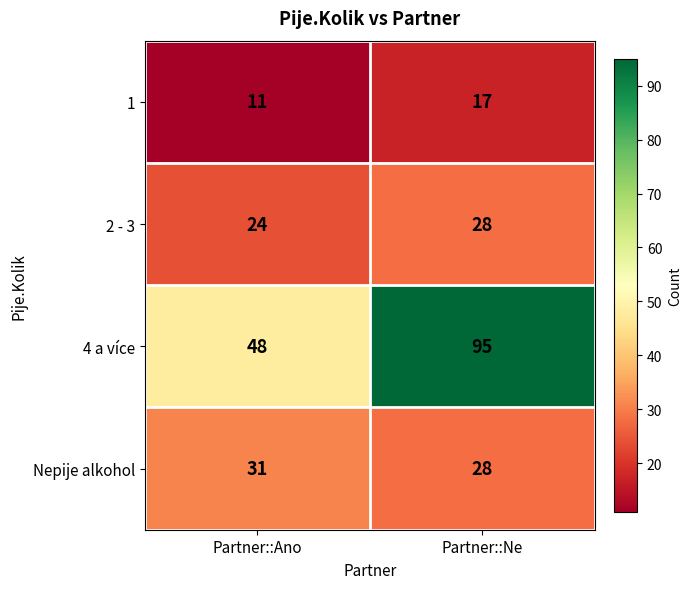

What is the total value across all series at Partner::Ne?

168